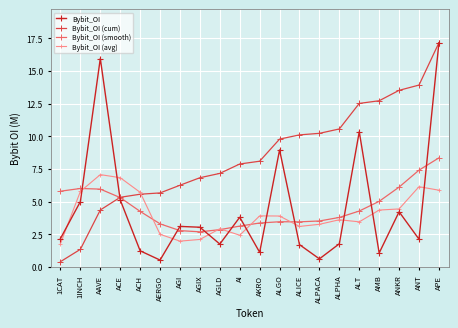

What are all the series names shown in the legend?

Bybit_OI, Bybit_OI (cum), Bybit_OI (smooth), Bybit_OI (avg)